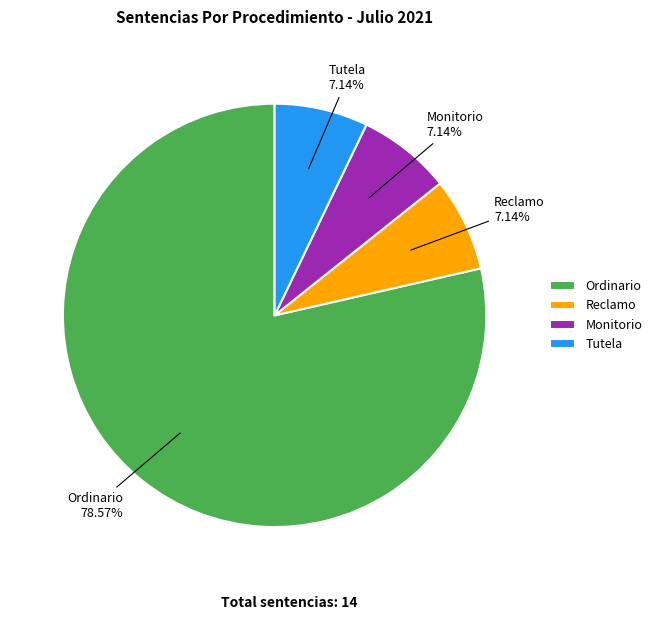

Which category accounts for the majority?

Ordinario